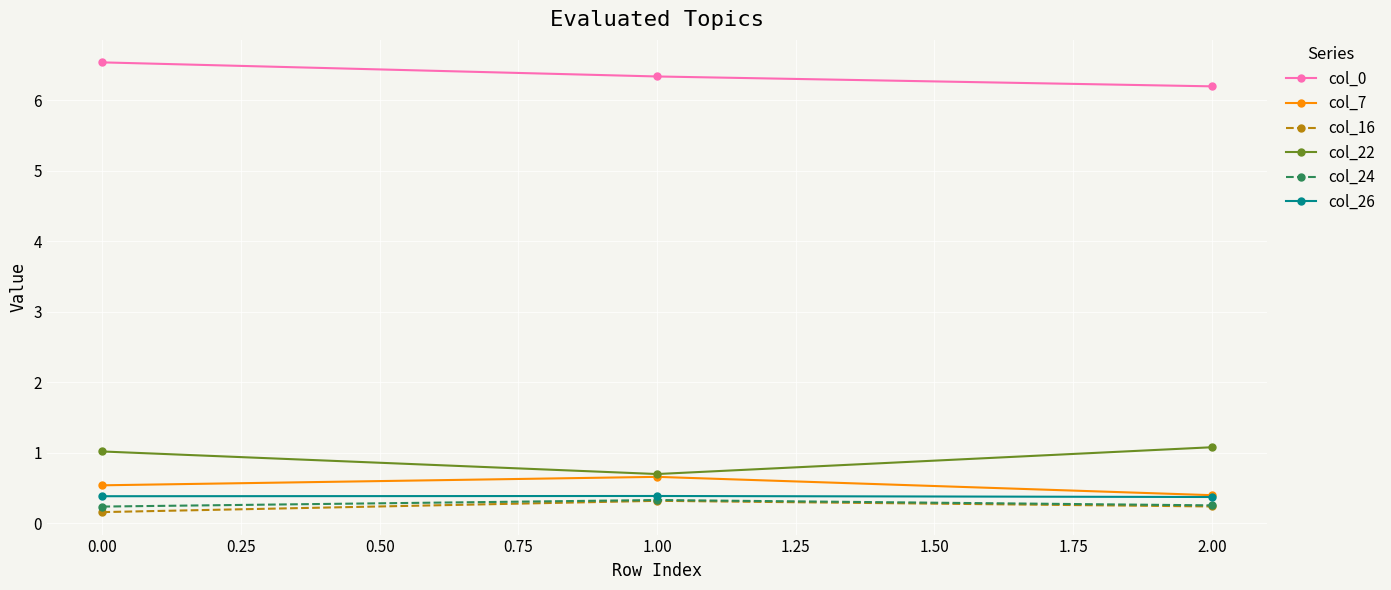

What are all the series names shown in the legend?

col_0, col_7, col_16, col_22, col_24, col_26